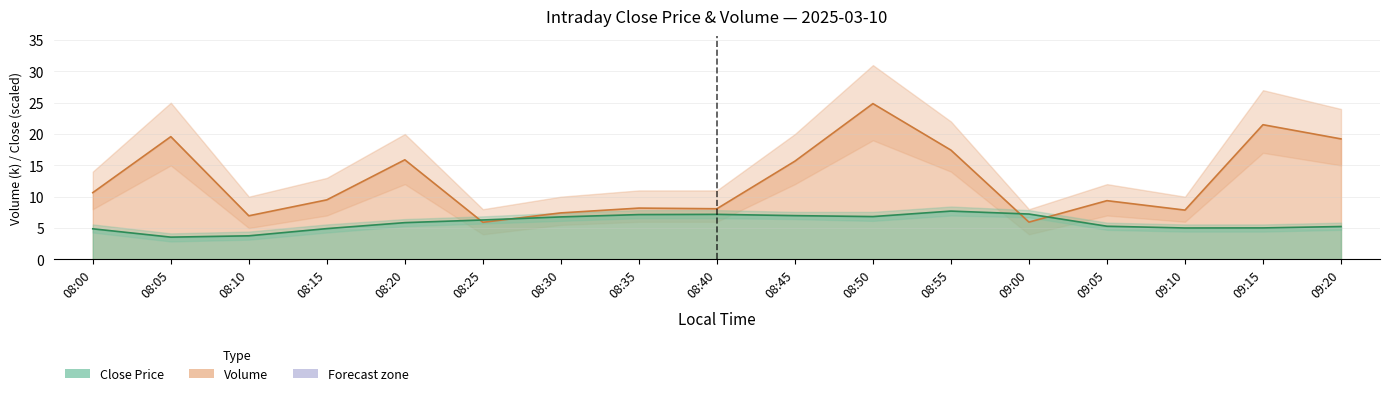

What is the value of the Close point at the 11th from the left?

6.8